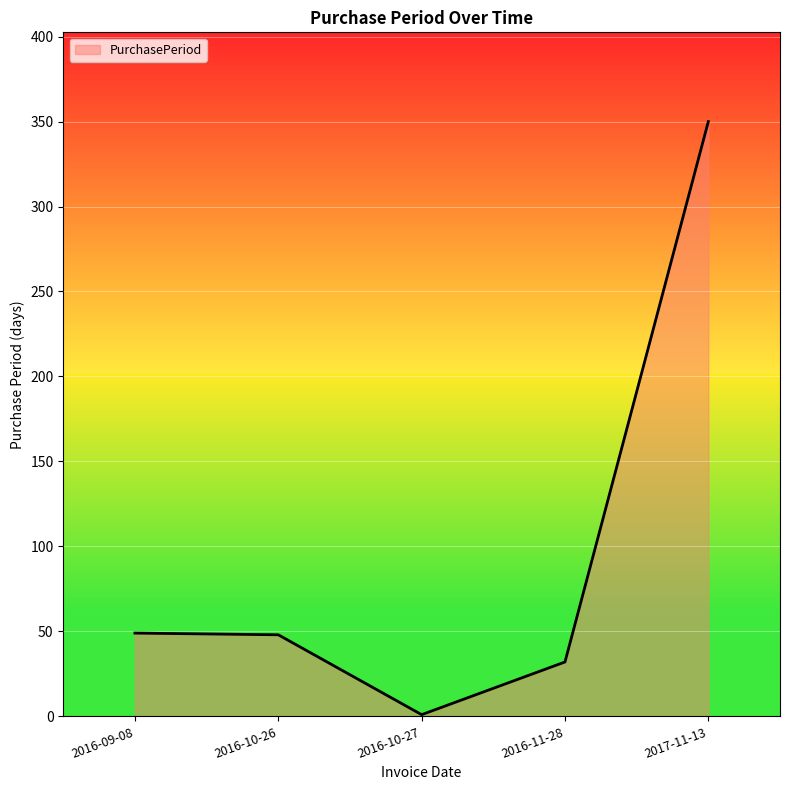

How many lines are shown in the chart?

1